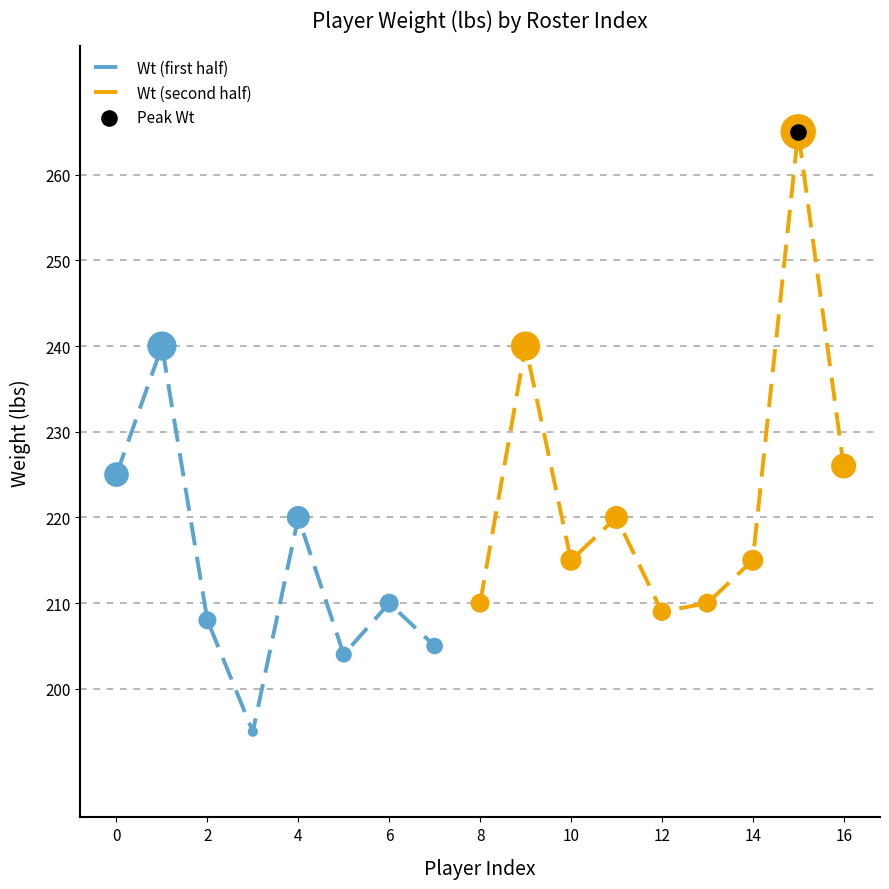

What is the change in value from Armoni Brooks to Cam Thomas?

+15